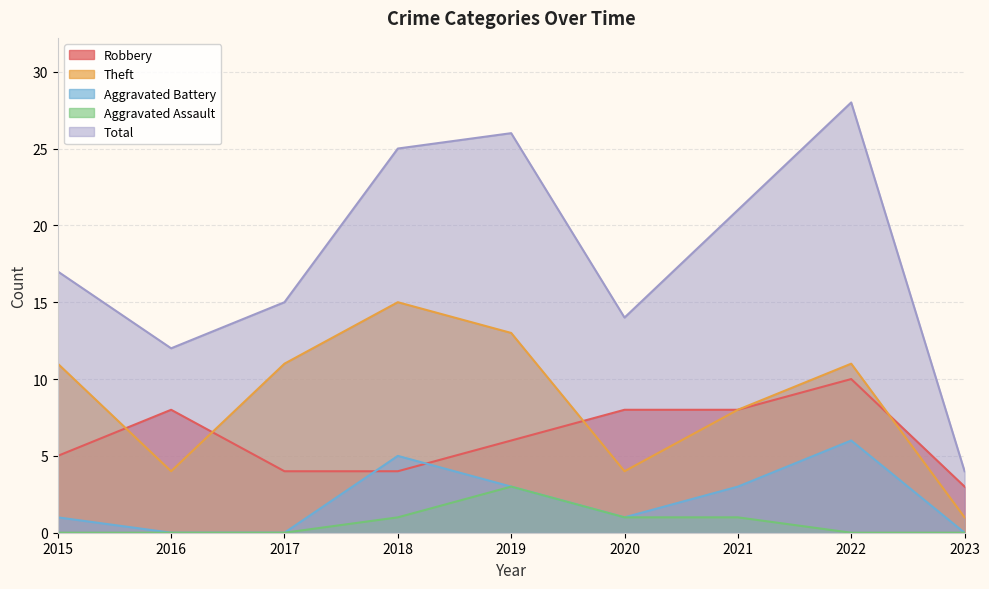

How many lines are shown in the chart?

5